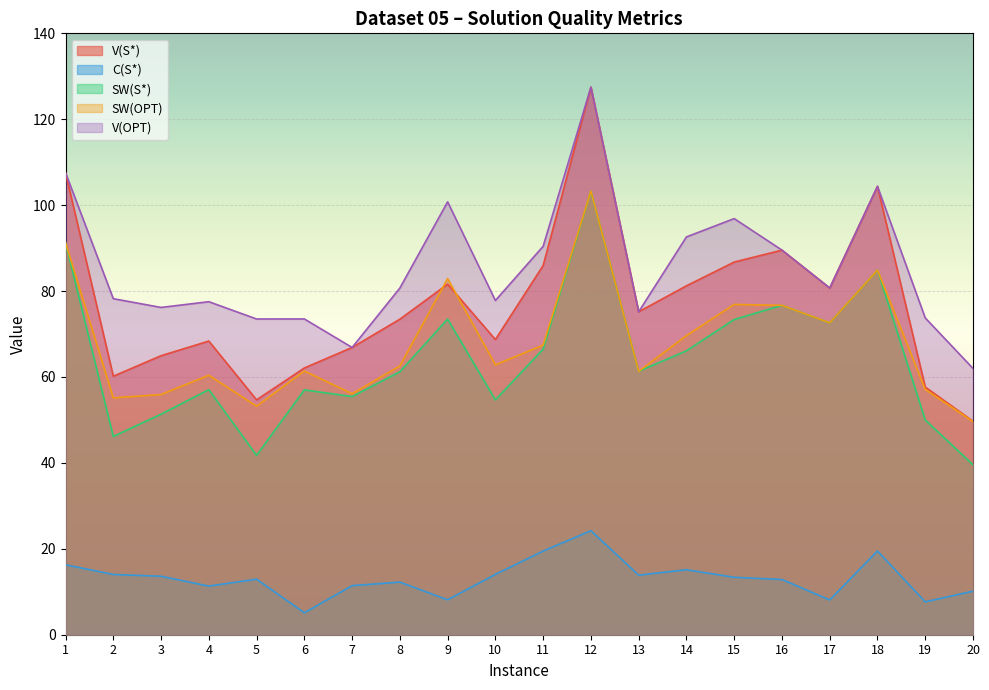

What is the value of the SW(OPT) point at the 7th from the left?

56.1